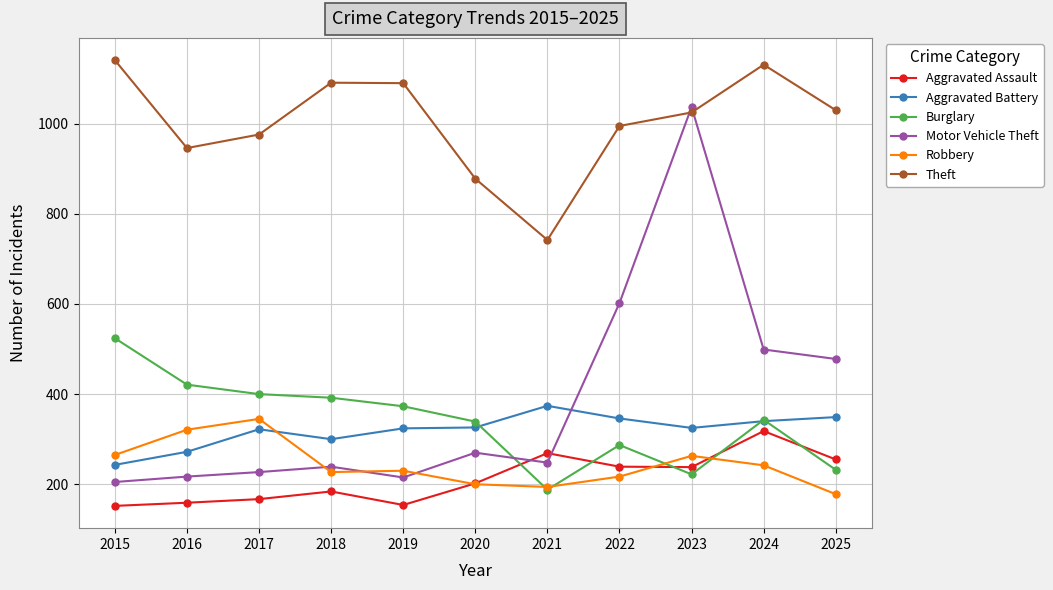

The Aggravated Battery series shows 582 at 2023. True or false?

False